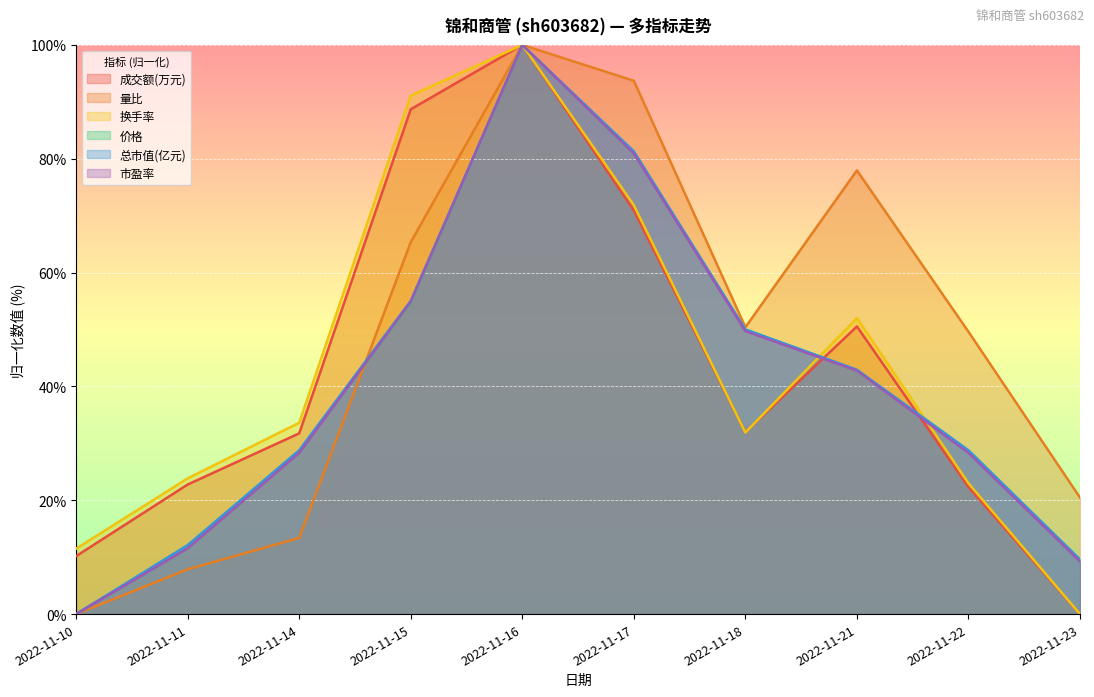

Reading left to right, extract all data points from this chart.

成交额(万元): 10.2	22.8	31.8	88.7	100.0	70.9	32.0	50.5	22.3	0.0
量比: 0.0	7.9	13.4	65.4	100.0	93.7	50.4	78.0	49.6	20.5
换手率: 11.5	23.9	33.6	91.1	100.0	71.8	31.9	52.0	23.0	0.0
价格: 0.0	11.9	28.6	54.8	100.0	81.0	50.0	42.9	28.6	9.5
总市值(亿元): 0.0	12.1	28.8	55.1	100.0	81.3	50.0	42.9	28.8	9.6
市盈率: 0.0	11.6	28.3	54.9	100.0	80.9	49.7	42.8	28.3	9.2